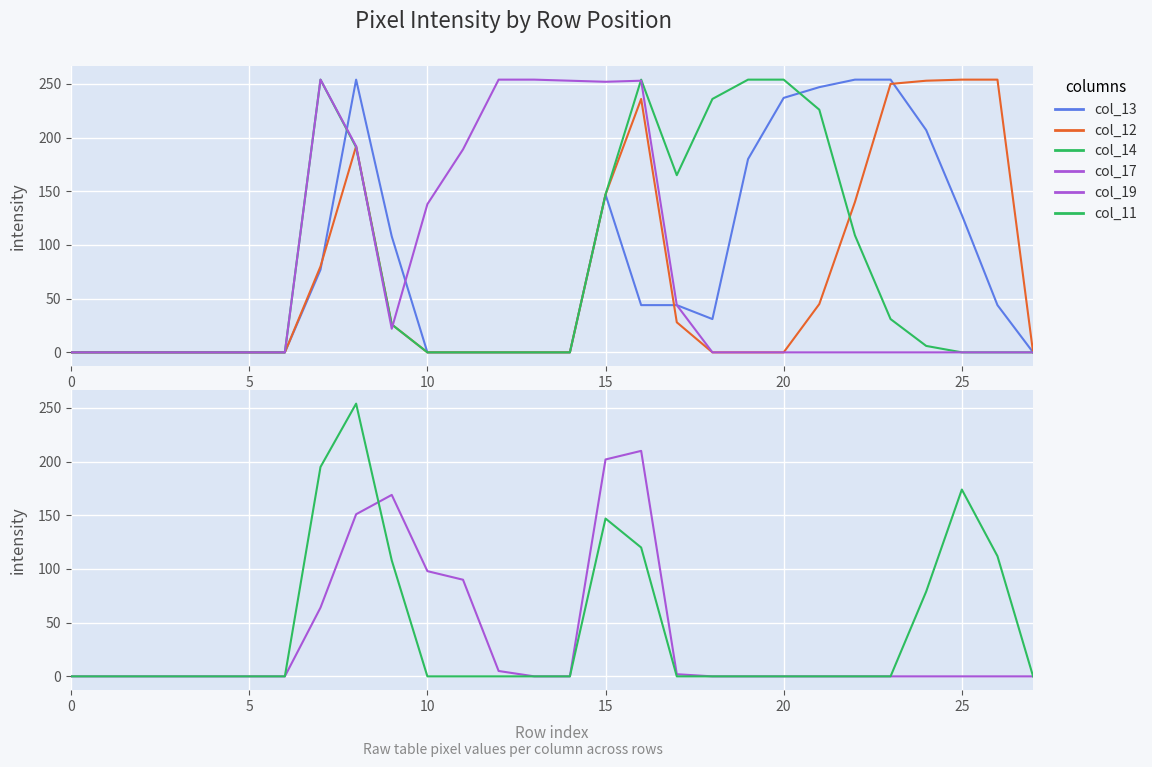

True or false: col_12 and col_13 intersect in this chart.

True